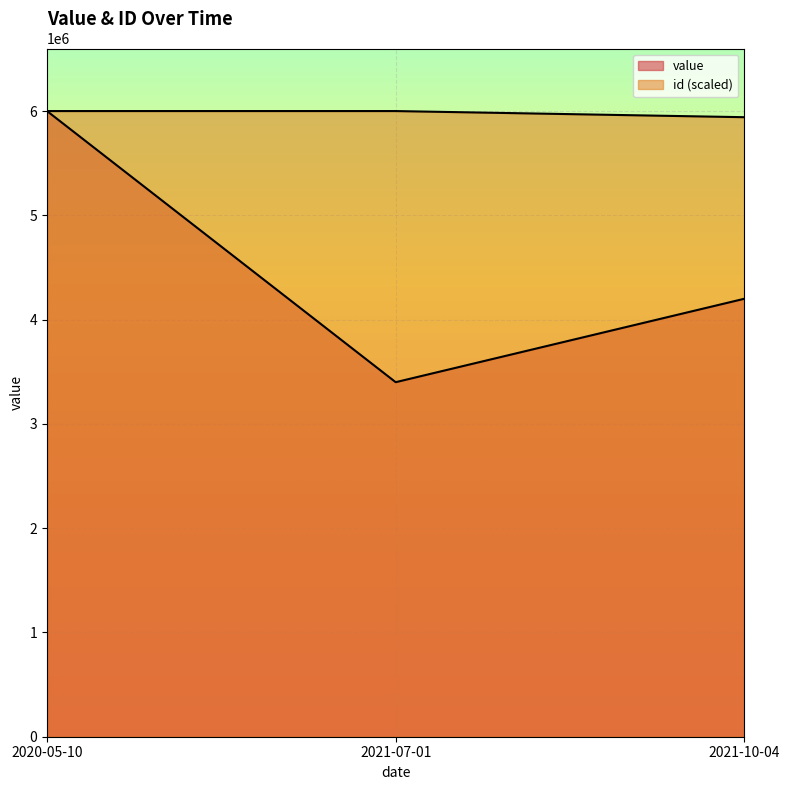

The value of value at 2021-10-04 is 1571842.8. True or false?

False